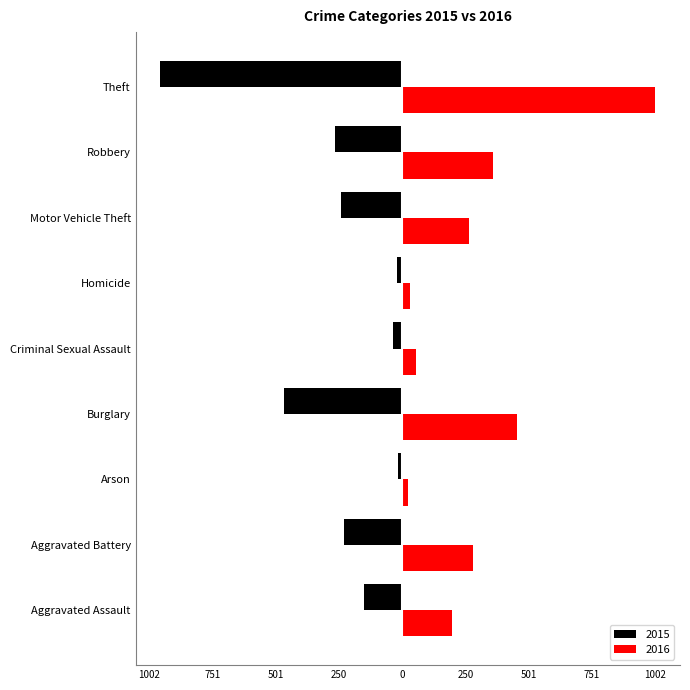

What is the average value of the 2016 series?

297